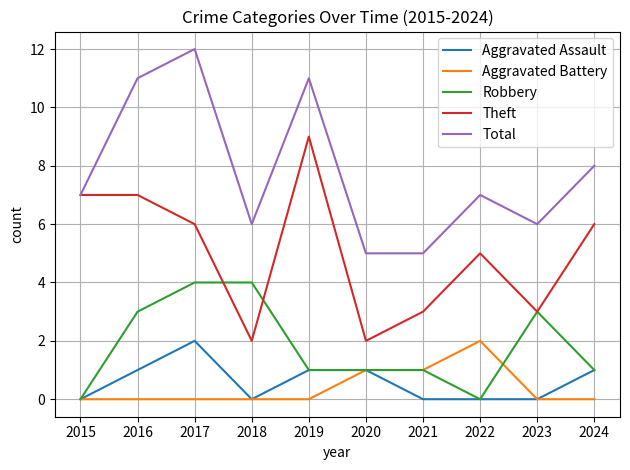

What are all the series names shown in the legend?

Aggravated Assault, Aggravated Battery, Robbery, Theft, Total